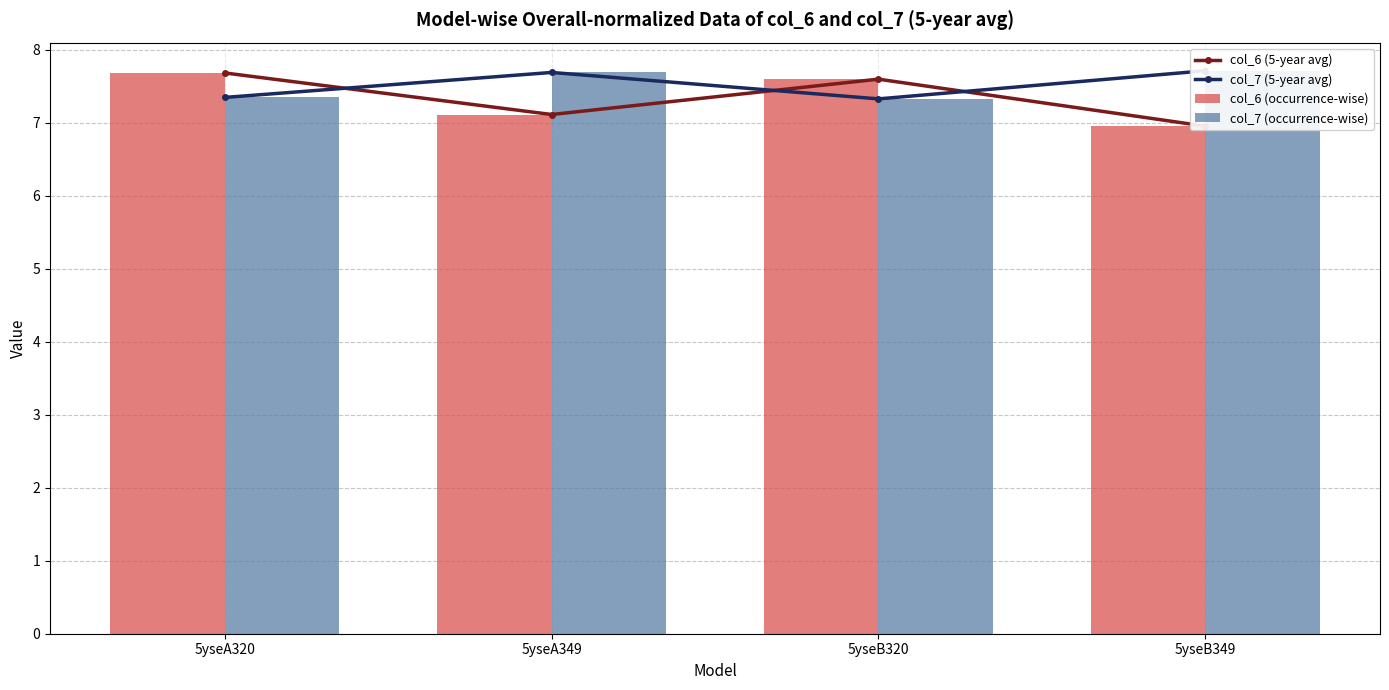

Reading right to left, what are all the values shown in this chart?

col_6 (5-year avg): 7.0	7.6	7.1	7.7
col_7 (5-year avg): 7.7	7.3	7.7	7.3
col_6 (occurrence-wise): 7.0	7.6	7.1	7.7
col_7 (occurrence-wise): 7.7	7.3	7.7	7.3